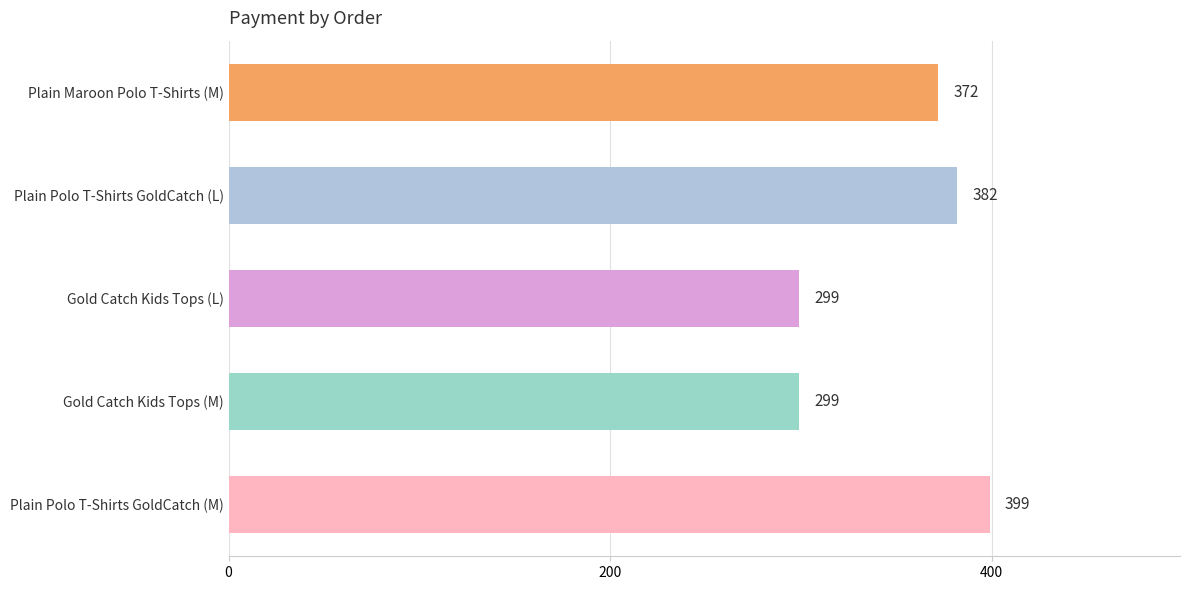

What value does the data have at Plain Polo T-Shirts GoldCatch (L), to the nearest 50?

400